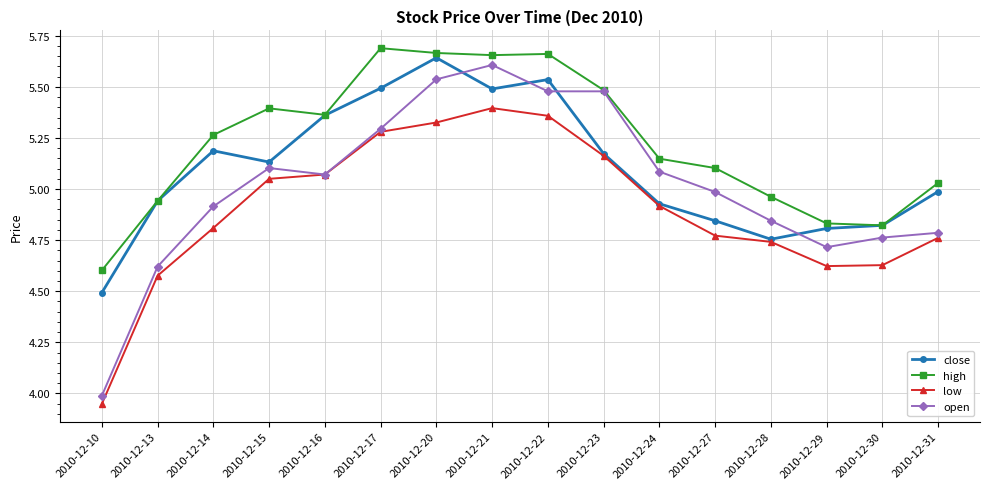

What is the sum of the low values at 2010-12-17 and 2010-12-24?

10.2